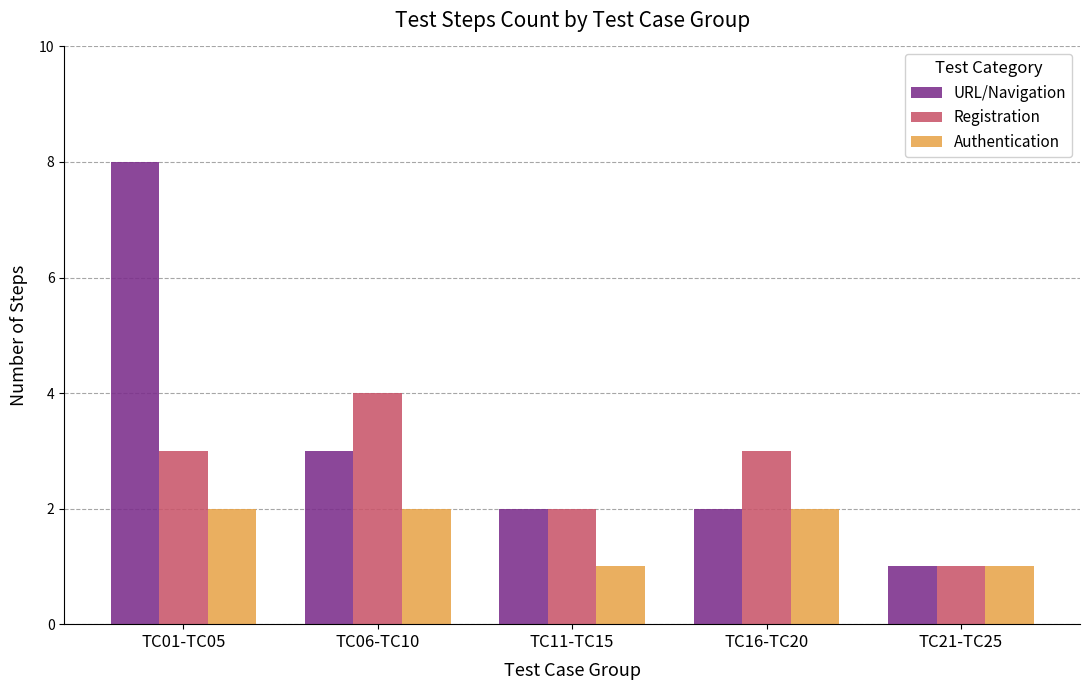

What is the average value of the URL/Navigation series?

3